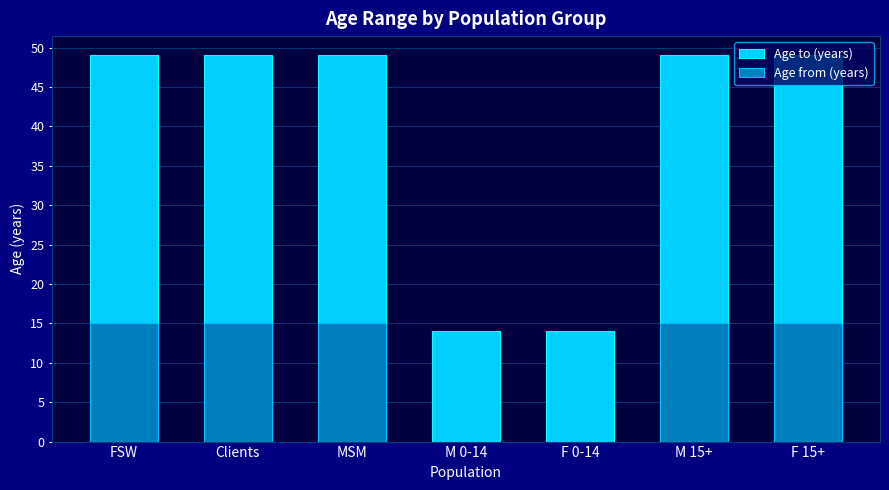

Count the number of categories in the chart.

7